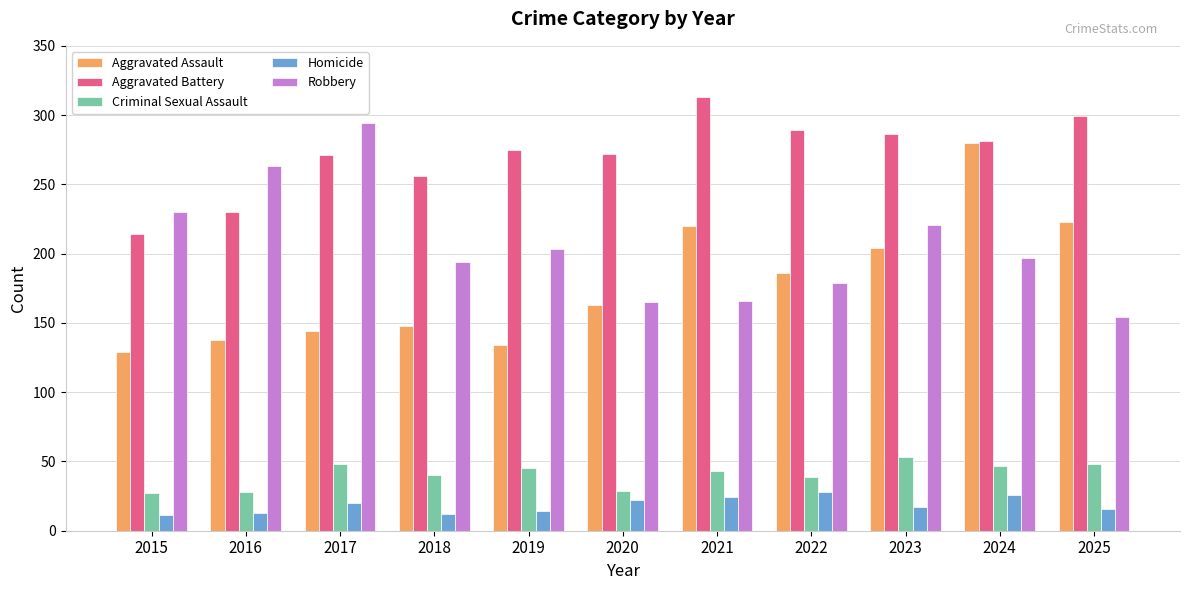

Which series has the largest range (max minus min)?

Aggravated Assault